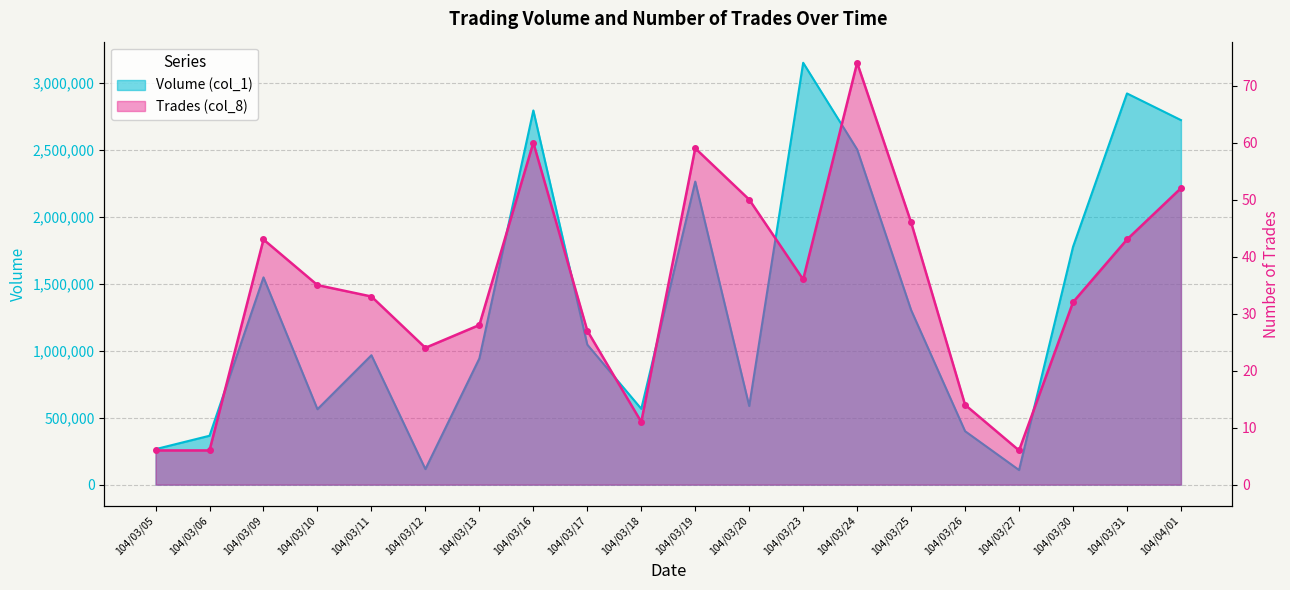

What is the value of the Trades (col_8) point at the 8th from the left?

60